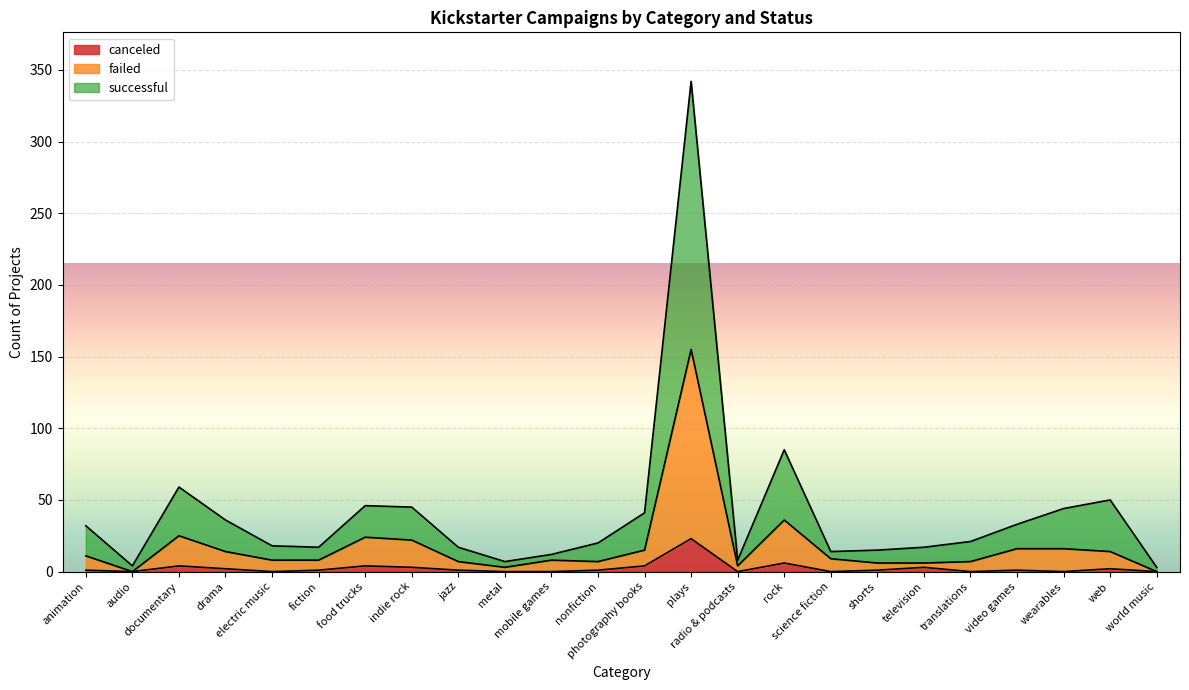

What is the minimum value for successful?

3